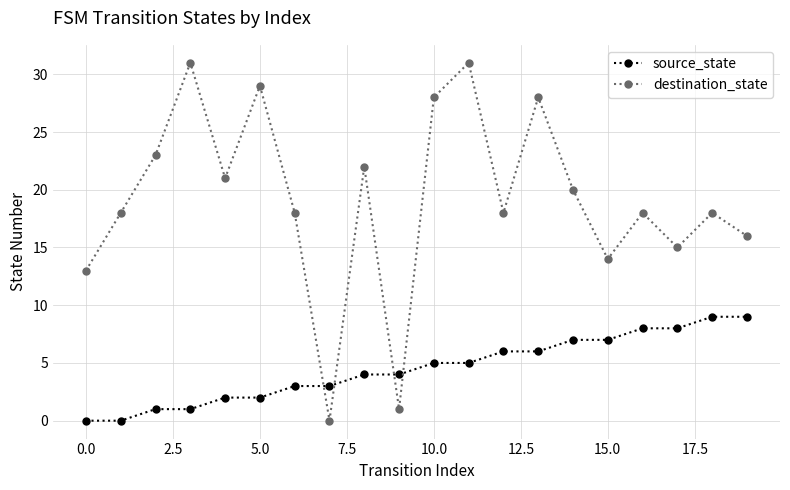

After their last crossing, which series has the higher values: destination_state or source_state?

destination_state